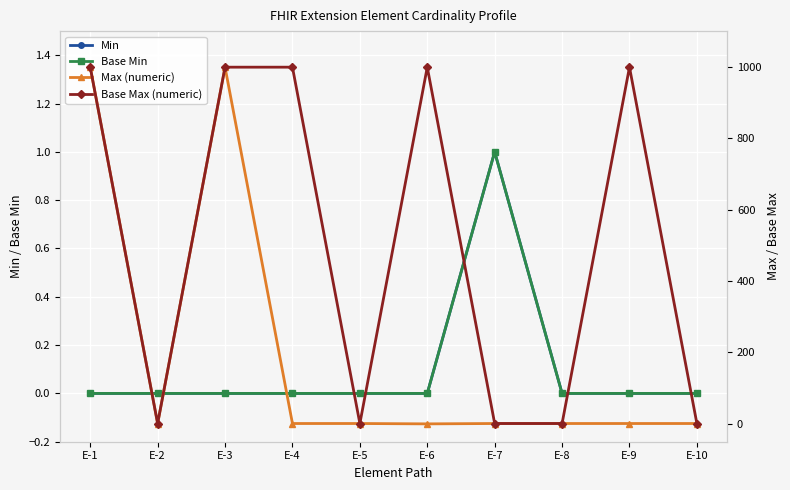

At which label is Base Max (numeric) closest to 500?

E-1